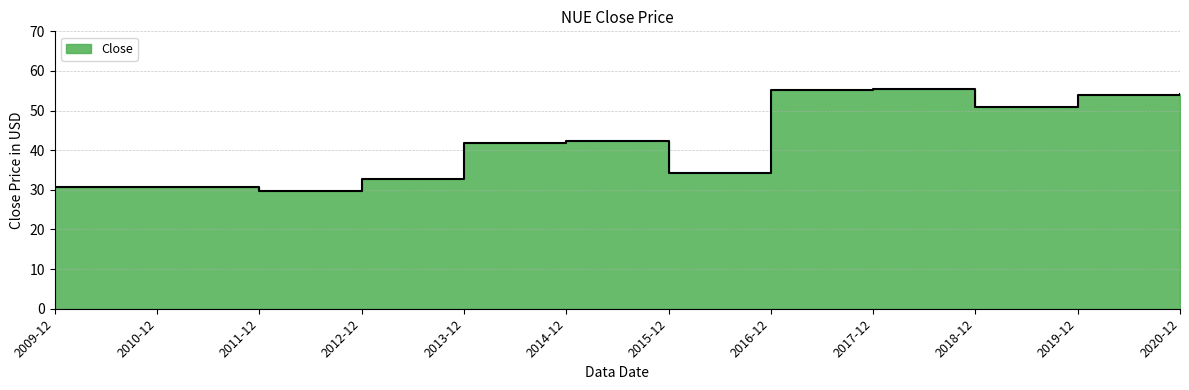

What position from the right is 2009-12?

12